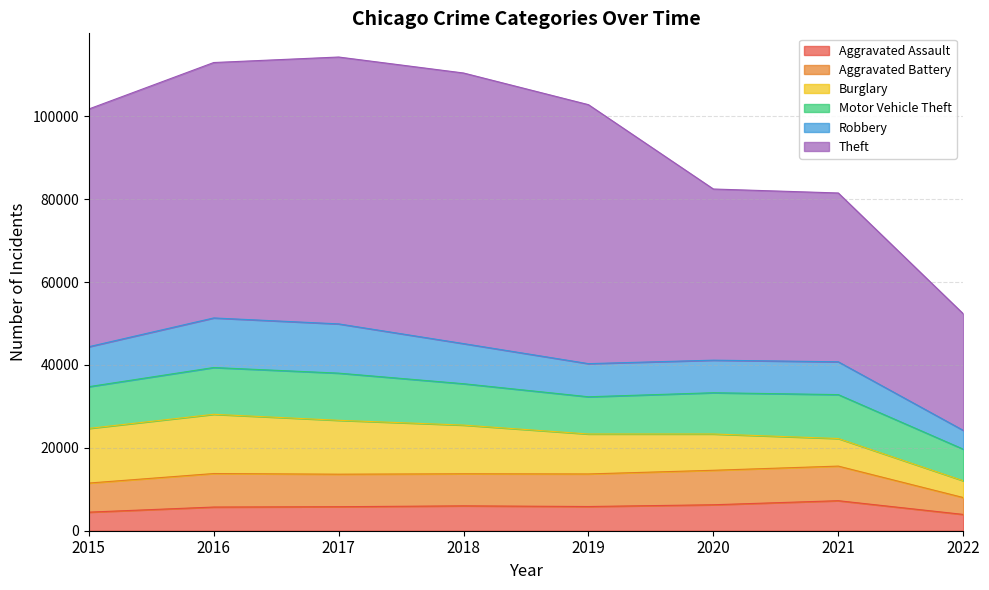

Where is Burglary nearest to the value 9170?

2020